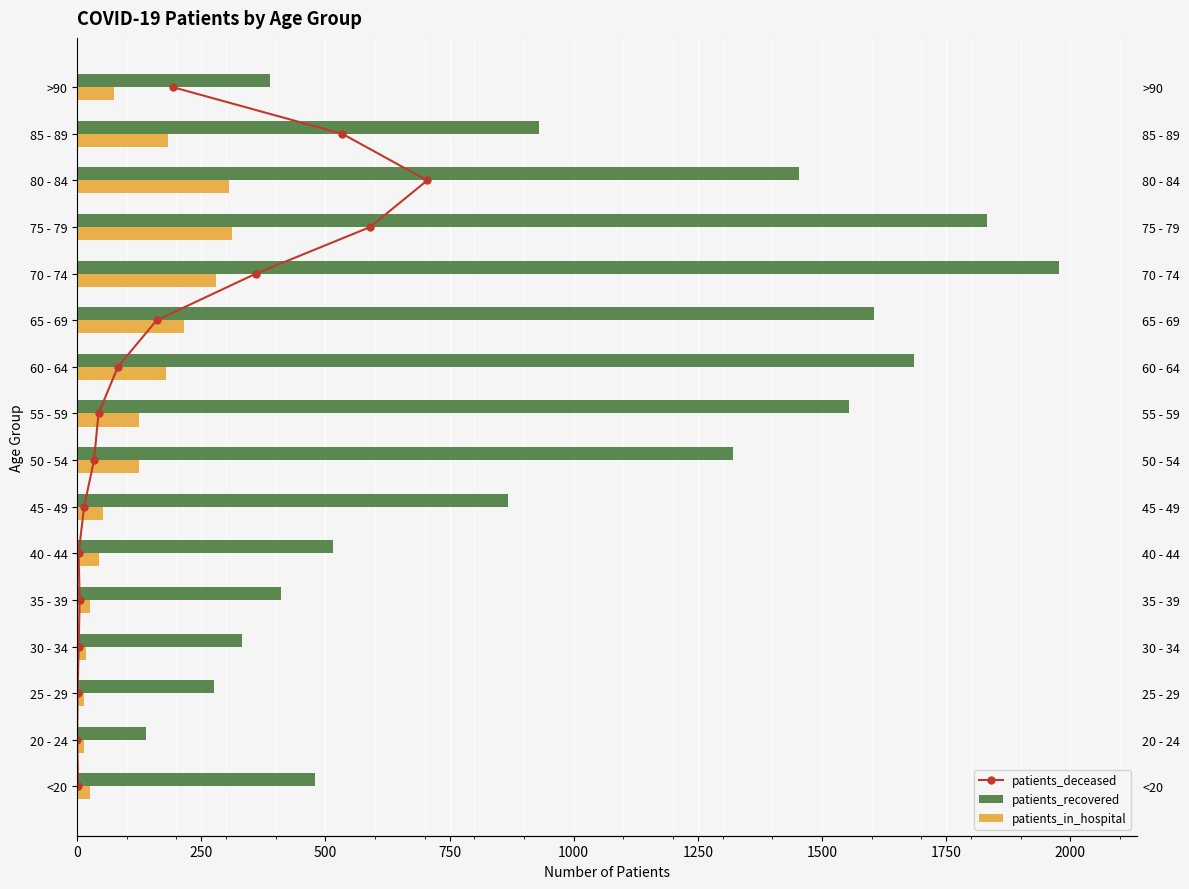

At how many categories does at least one series exceed 1108?

7